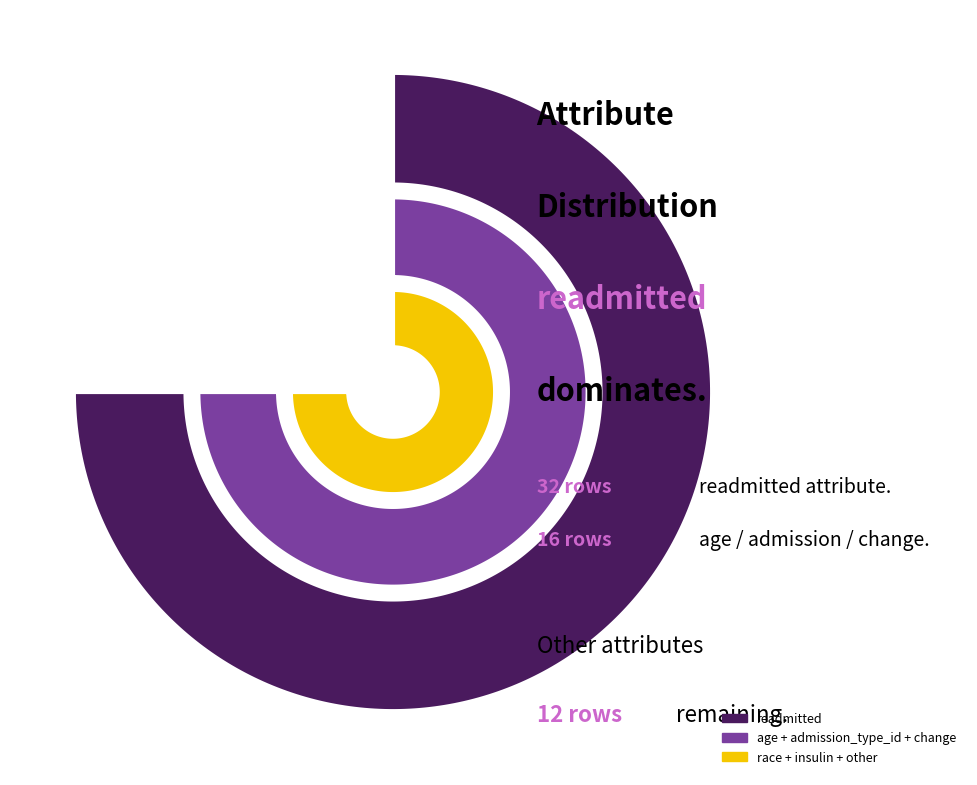

Which slice represents more than half of the pie?

readmitted